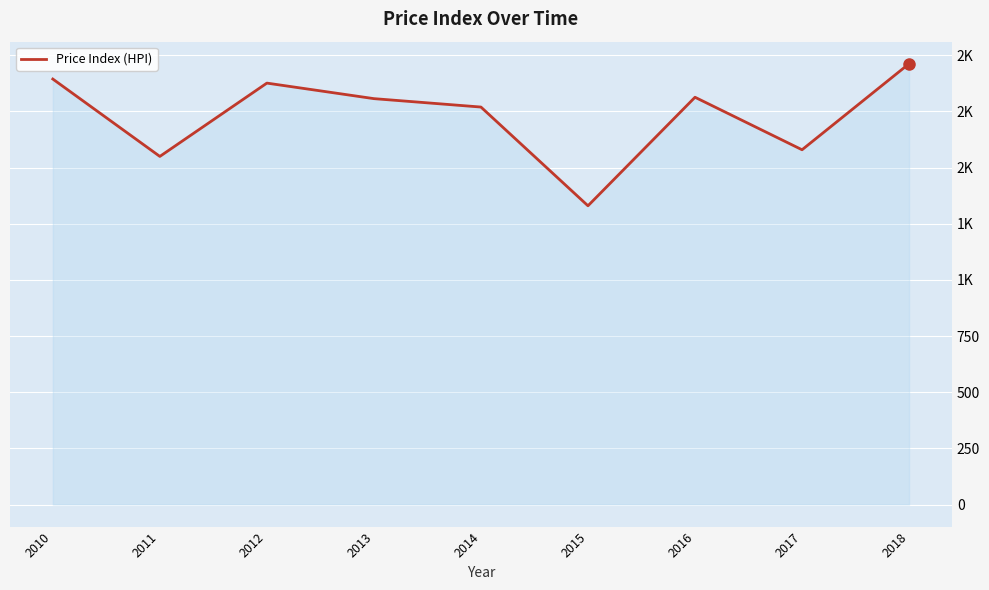

Reading left to right, transcribe all the data shown in this chart.

2010=1894.1	2011=1549.7	2012=1876.0	2013=1806.9	2014=1769.4	2015=1329.9	2016=1813.0	2017=1579.3	2018=1962.4